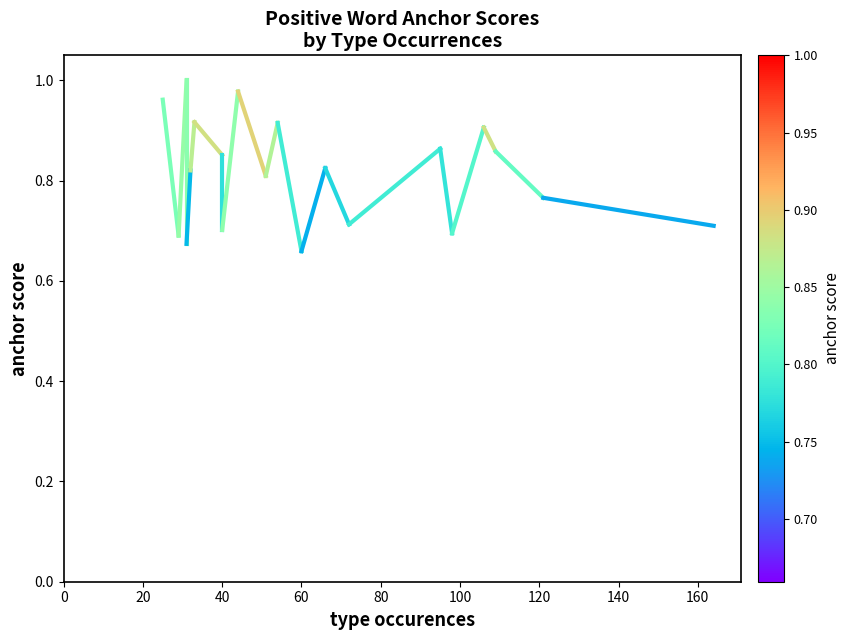

How many lines are shown in the chart?

1